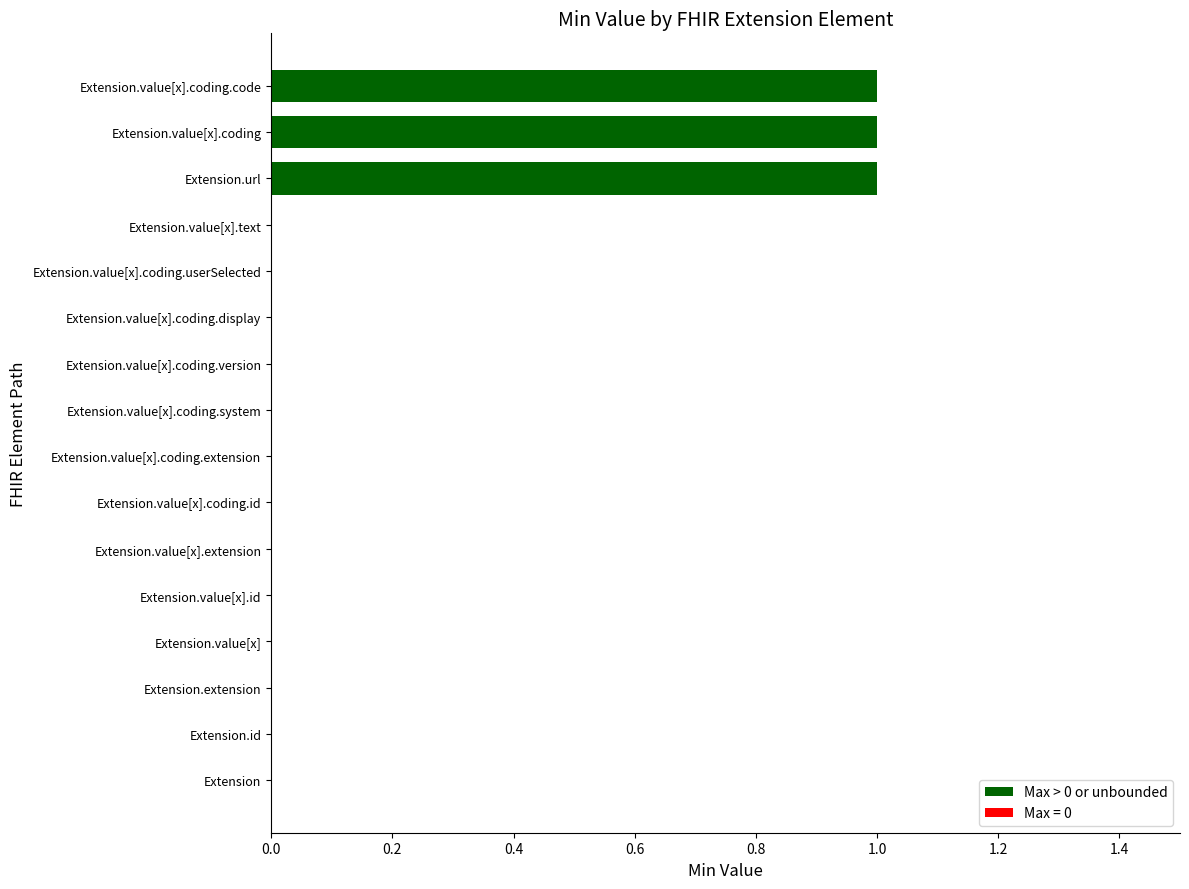

True or false: the data shows 1 at Extension.extension.

False